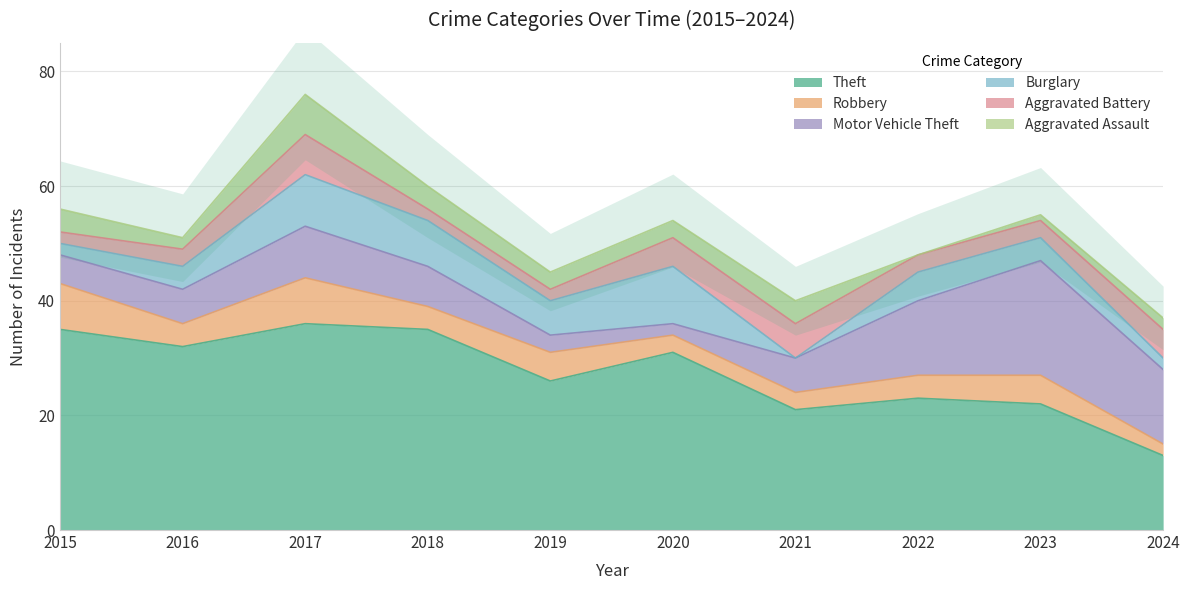

What is the spread (max minus min) of values at 2022?

23